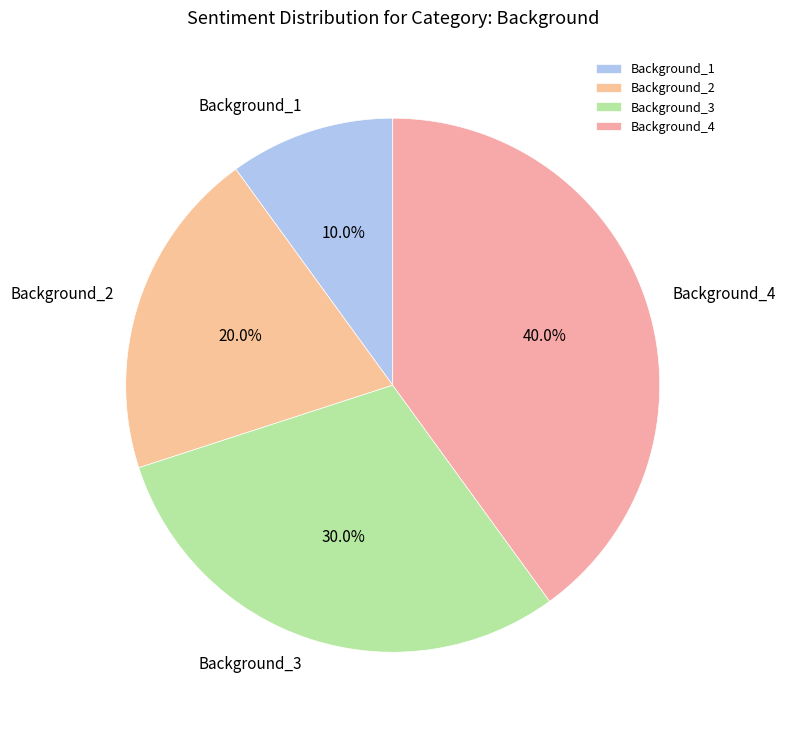

Which category has the smallest portion of the pie?

Background_1